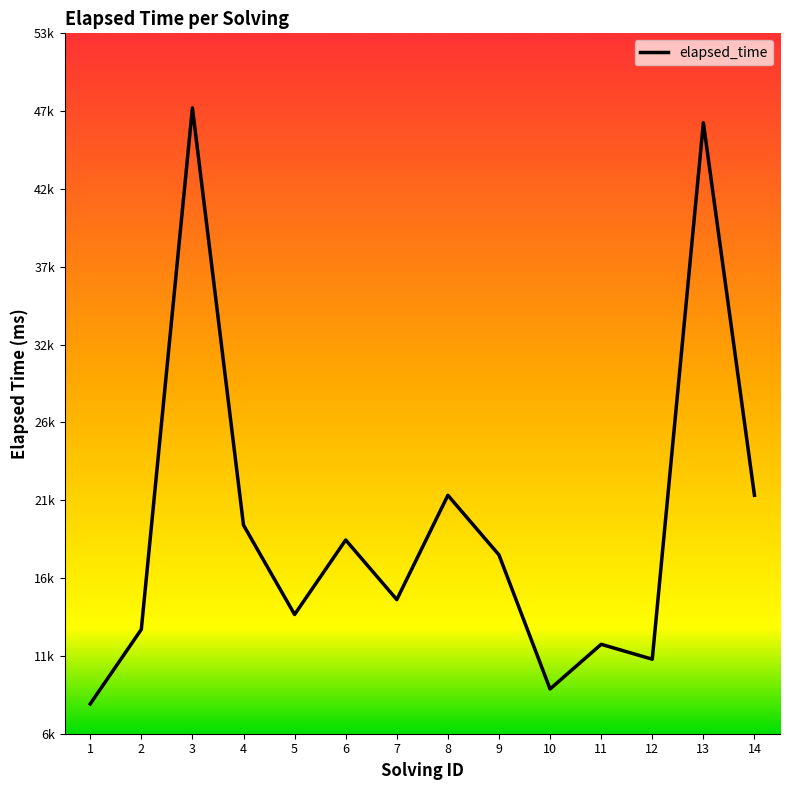

Does the chart have visible grid lines?

No